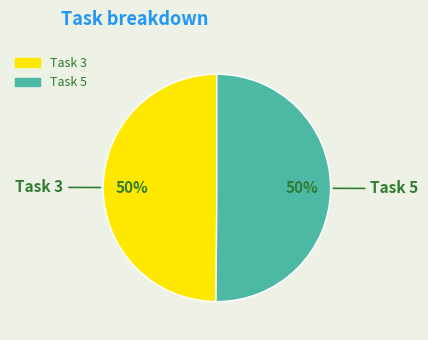

What is the ratio of the value at Task 5 to the value at Task 3?

1.0